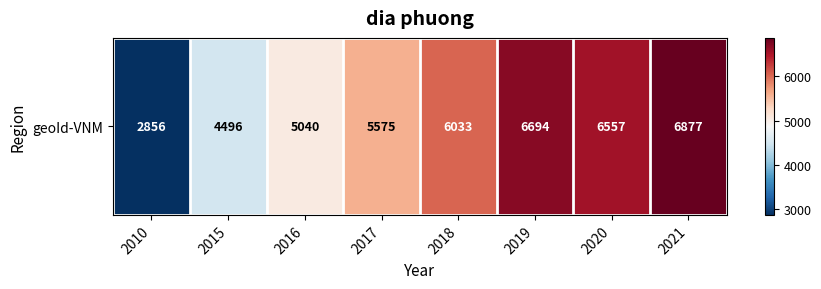

Is it true that the value at 2020 is 6557?

True